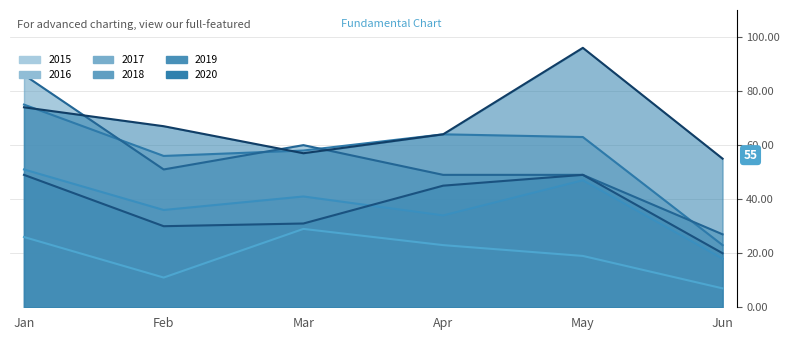

Is the value of 2017 at Jan greater than the value of 2016 at Feb?

Yes